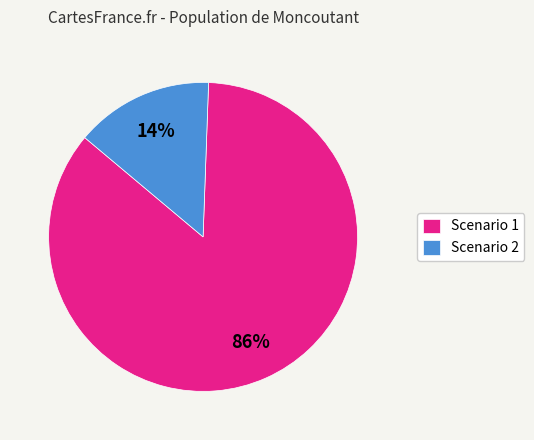

Combined, do Scenario 2 and Scenario 1 account for over 50%?

Yes